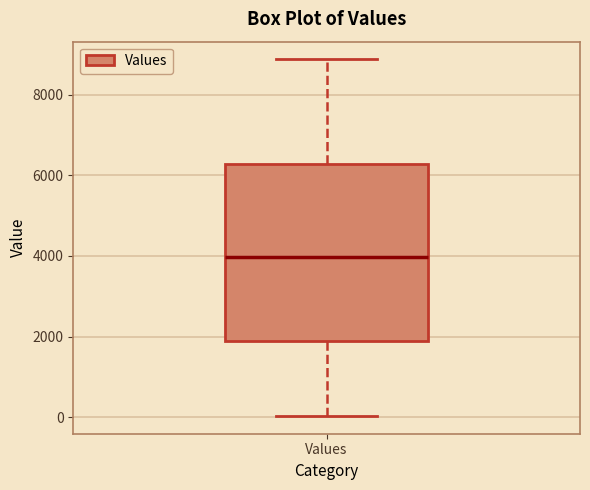

Read this box plot against the y-axis: the position of the median line, the range covered by the box, and the ends of both whiskers. The values are not printed on the chart, so give them approximately, as read against the axis.

median 4000, box 1800 to 6200, whiskers 0 to 8800